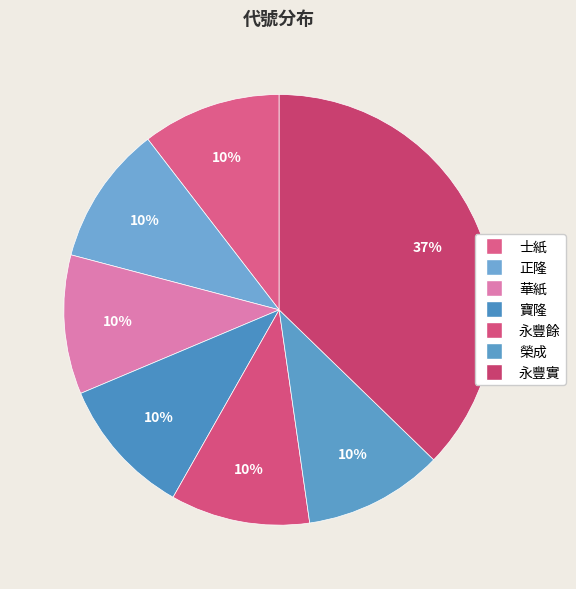

Rank the categories by value from highest to lowest.

永豐實, 榮成, 永豐餘, 寶隆, 華紙, 正隆, 士紙